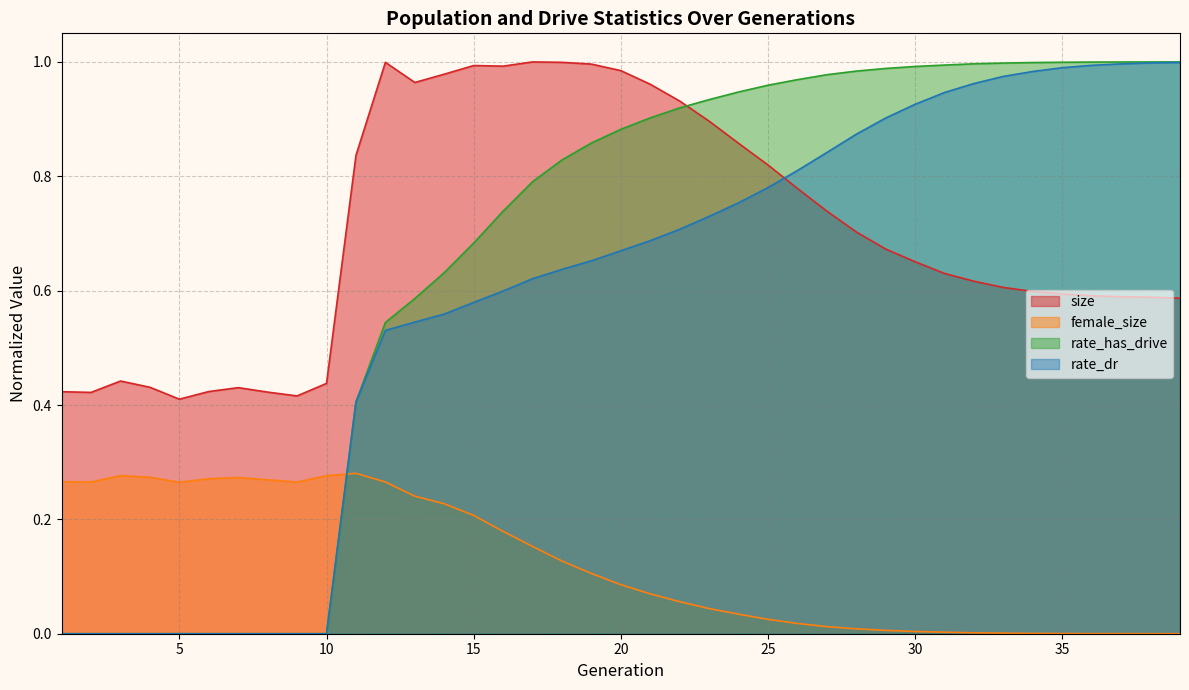

What is the difference between the size values at 7 and 25?

0.4